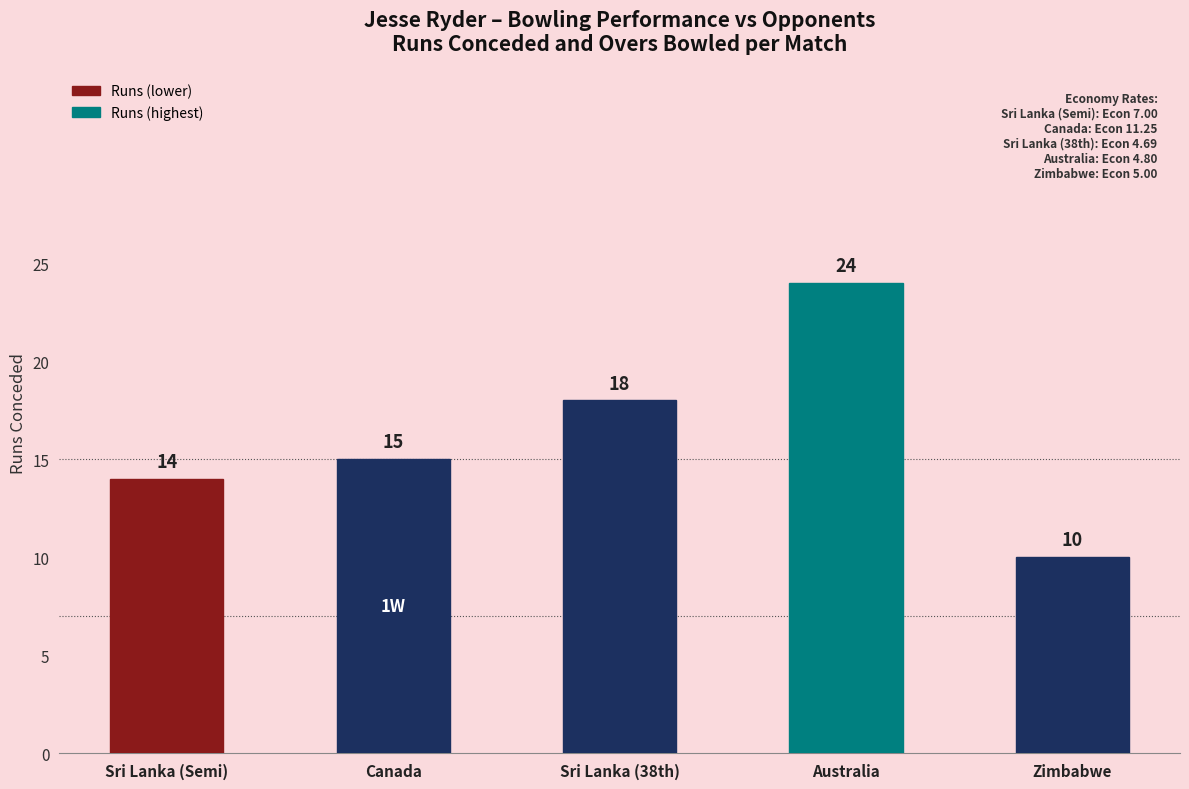

What is the change in value from Australia to Zimbabwe?

-14